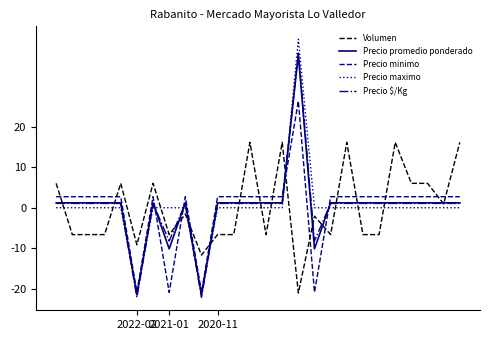

Which series has the largest total across all categories?

Precio promedio ponderado